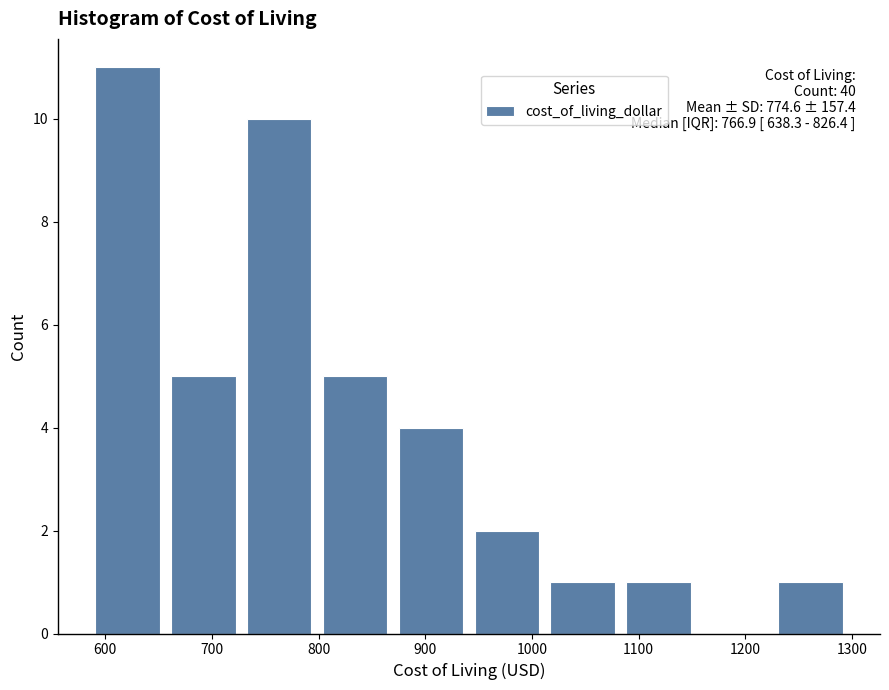

Which range on the x-axis has the tallest bar?

590 to 660